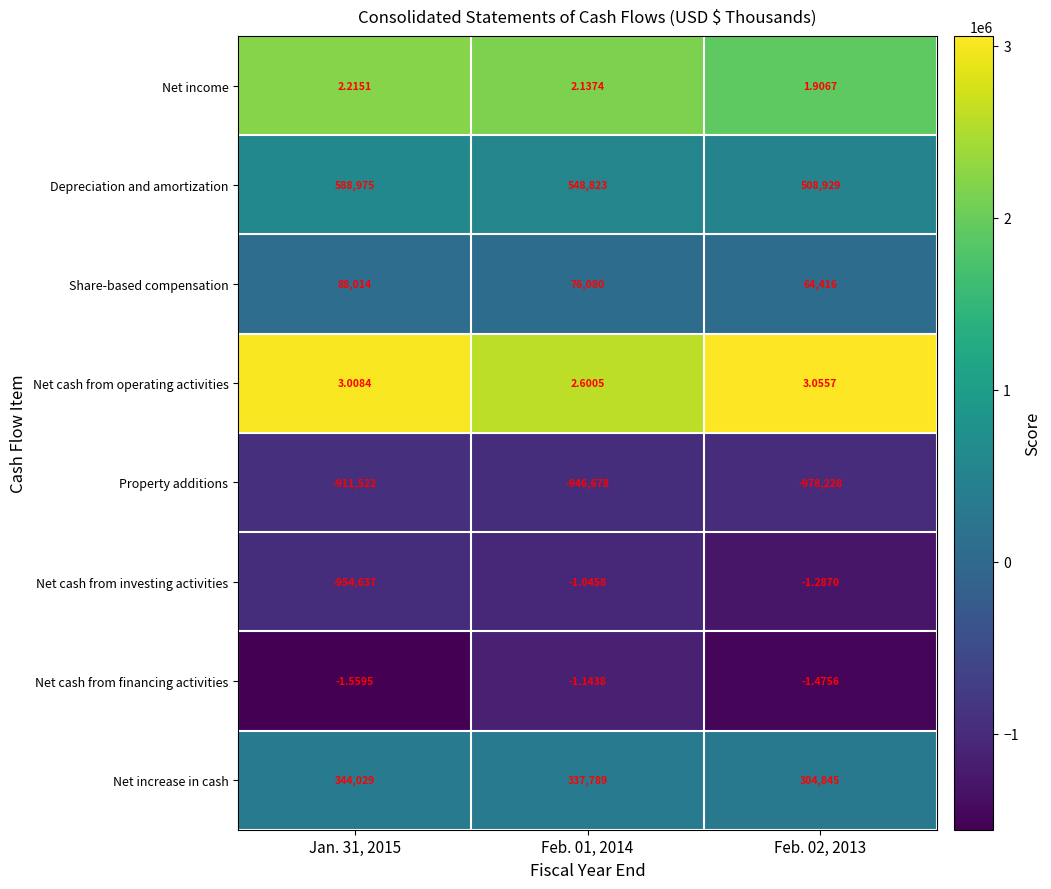

At Feb. 01, 2014, list the series in order from smallest to largest.

Property additions, Net cash from financing activities, Net cash from investing activities, Net income, Net cash from operating activities, Share-based compensation, Net increase in cash, Depreciation and amortization